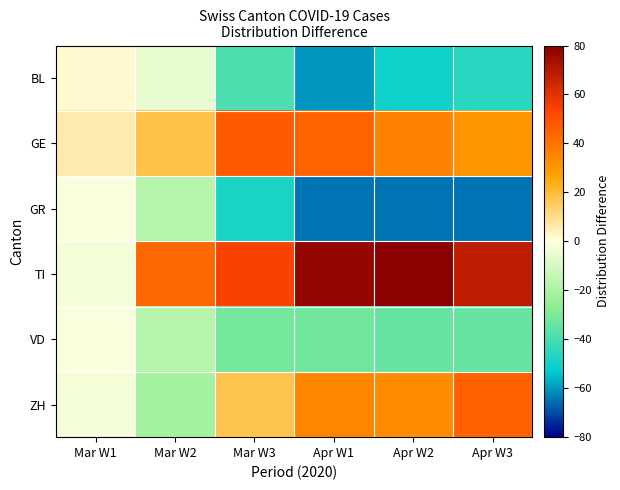

Rank the series by their maximum value, from highest to lowest.

TI, GE, ZH, BL, GR, VD